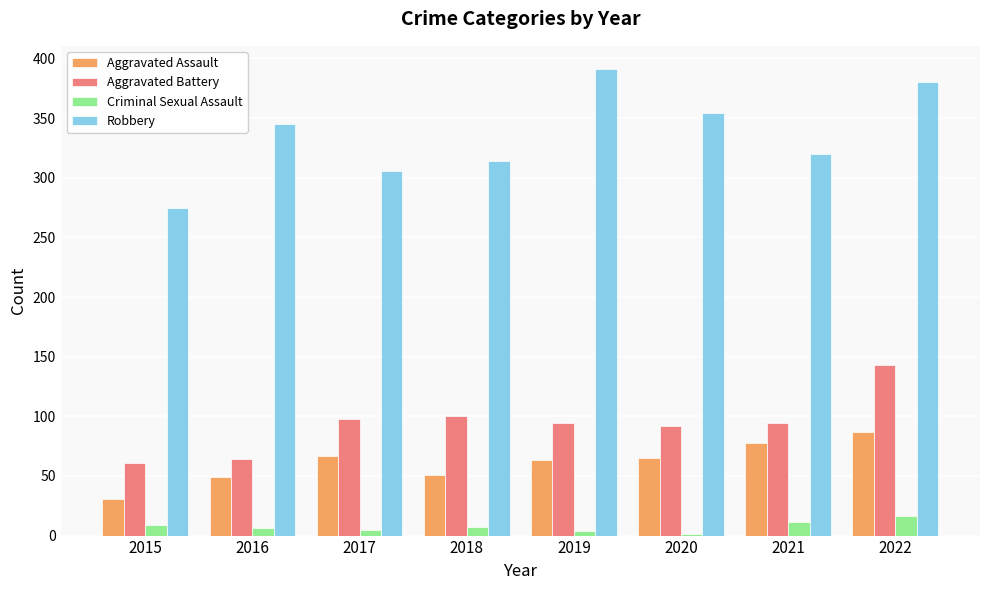

The value of Criminal Sexual Assault at 2015 is 9. True or false?

True